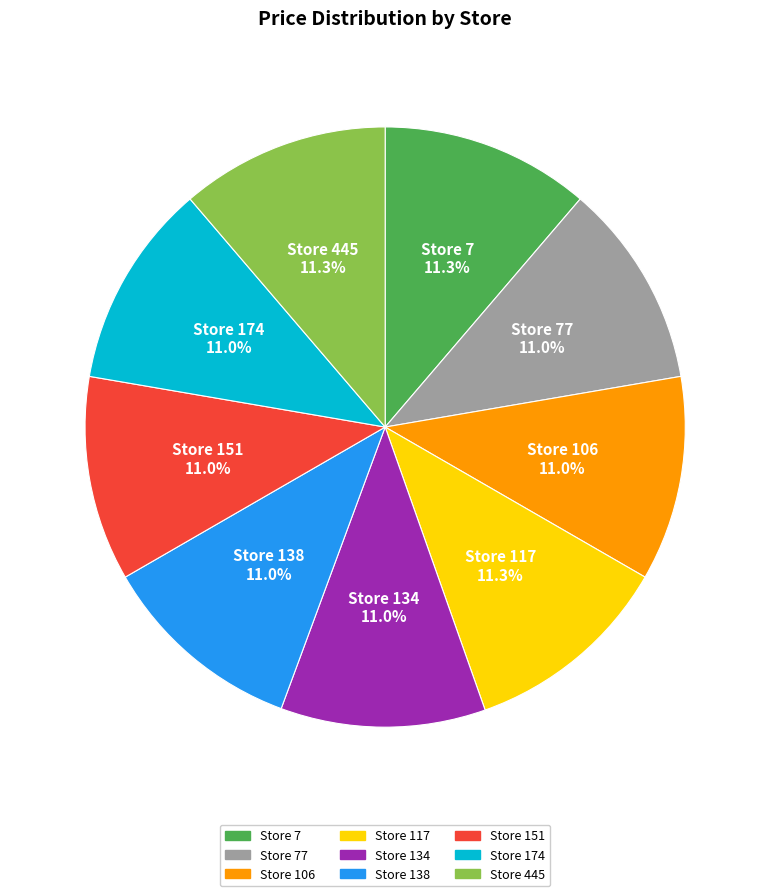

Does any single category account for the majority?

No